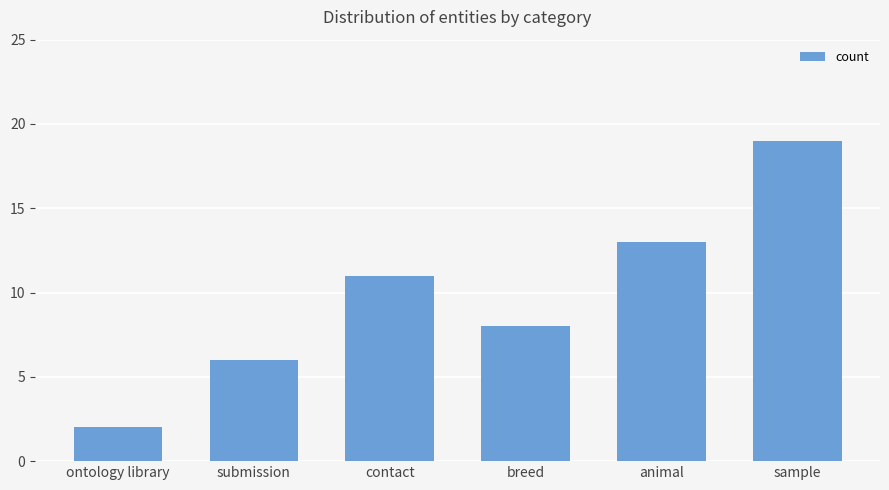

What value does the data have at animal, to the nearest 10?

10